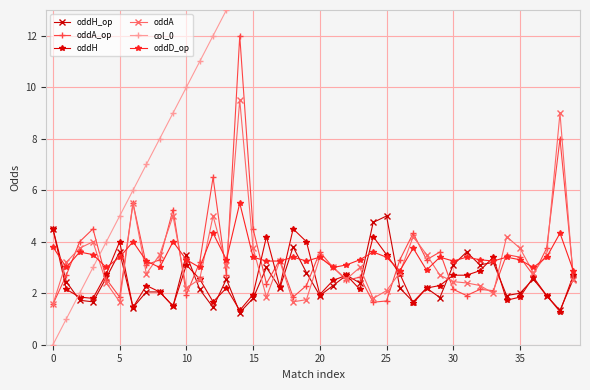

At which category does oddA reach its first local valley?

5